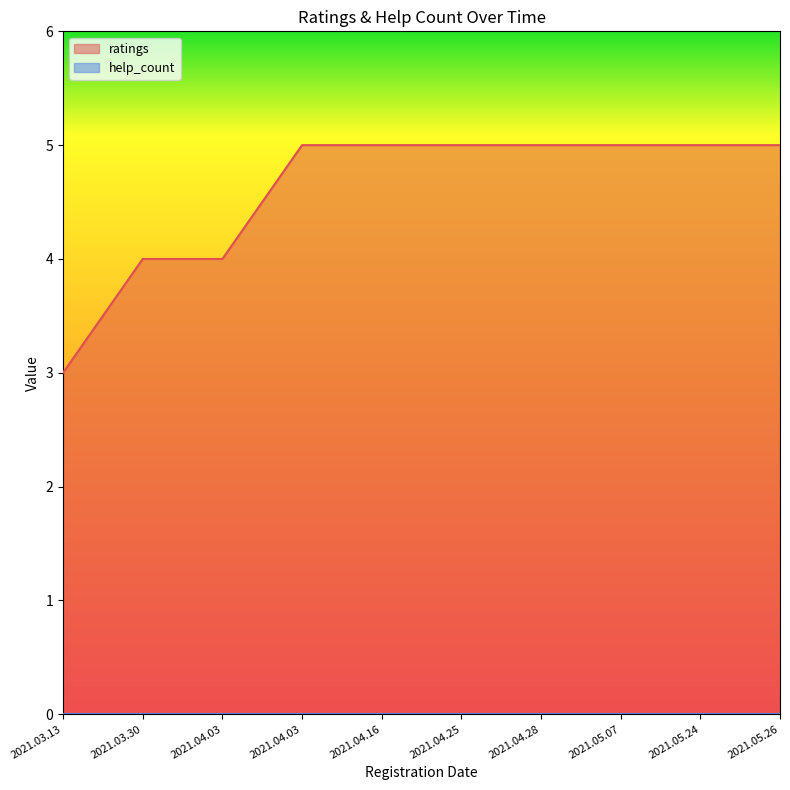

True or false: the data has more than 0 interior local peaks.

False